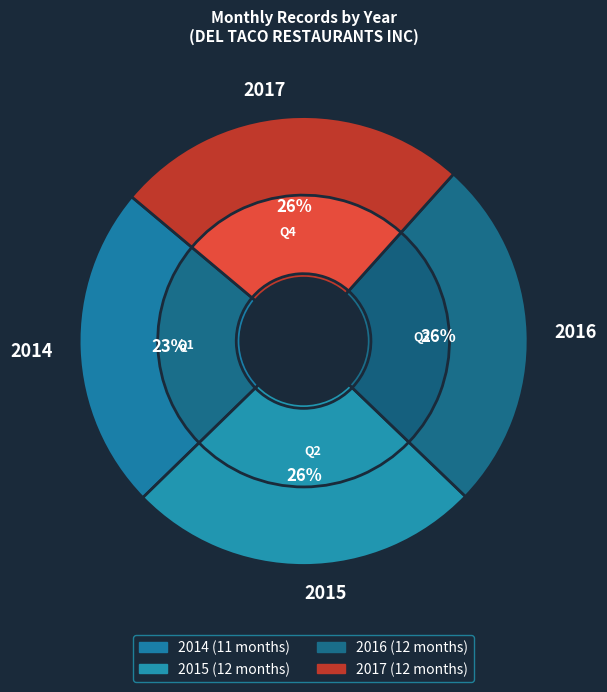

Is it true that 2017 is 26% of the pie?

True